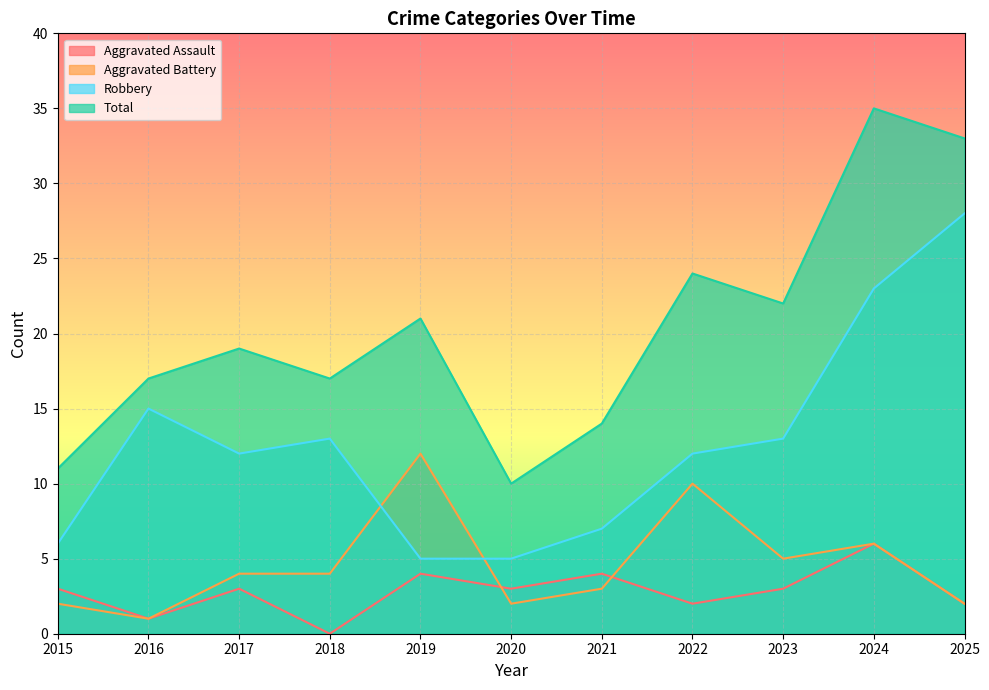

What is the maximum value shown in the chart?

35